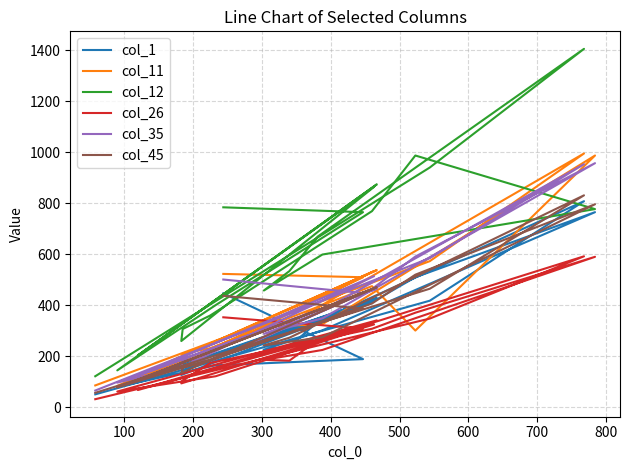

What is the minimum value shown in the chart?

32